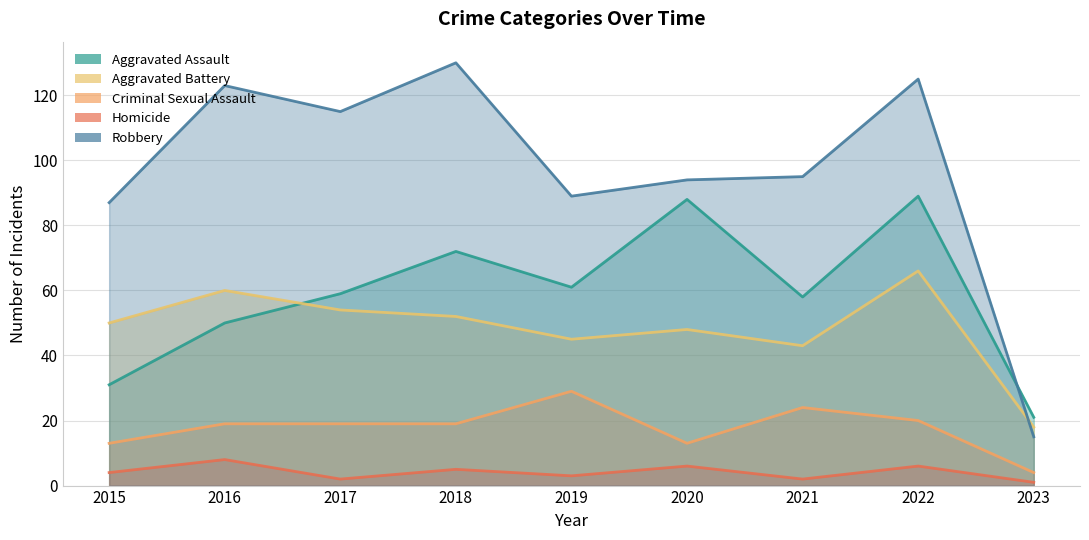

Reading left to right, transcribe all the data shown in this chart.

Aggravated Assault: 2015=31	2016=50	2017=59	2018=72	2019=61	2020=88	2021=58	2022=89	2023=21
Aggravated Battery: 2015=50	2016=60	2017=54	2018=52	2019=45	2020=48	2021=43	2022=66	2023=18
Criminal Sexual Assault: 2015=13	2016=19	2017=19	2018=19	2019=29	2020=13	2021=24	2022=20	2023=4
Homicide: 2015=4	2016=8	2017=2	2018=5	2019=3	2020=6	2021=2	2022=6	2023=1
Robbery: 2015=87	2016=123	2017=115	2018=130	2019=89	2020=94	2021=95	2022=125	2023=15